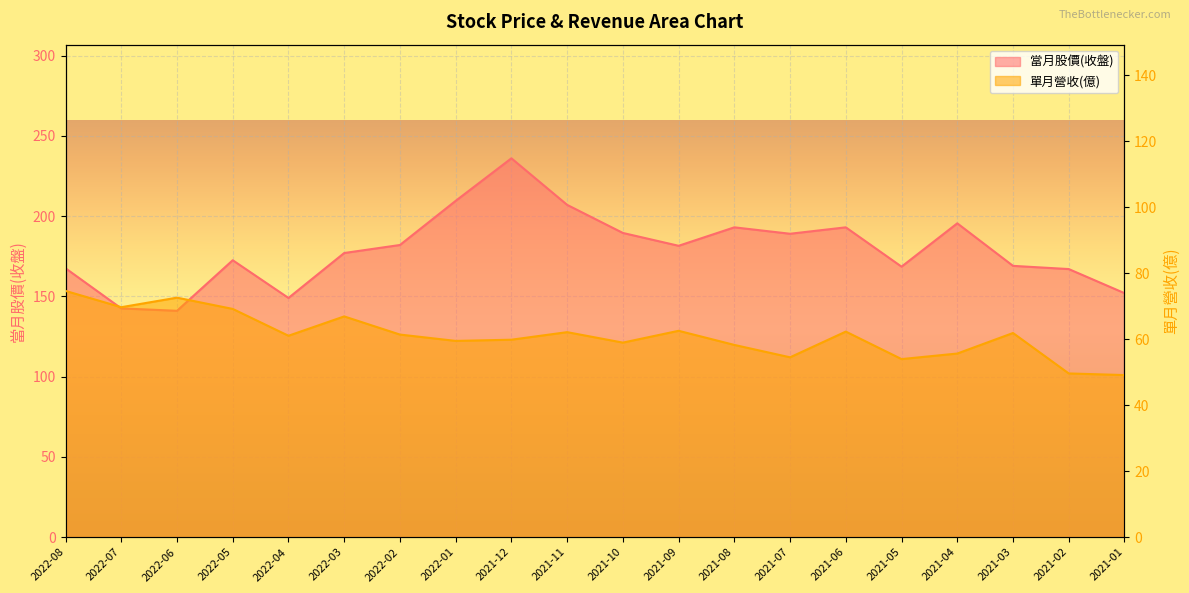

True or false: 單月營收(億) and 當月股價(收盤) cross at least once.

False